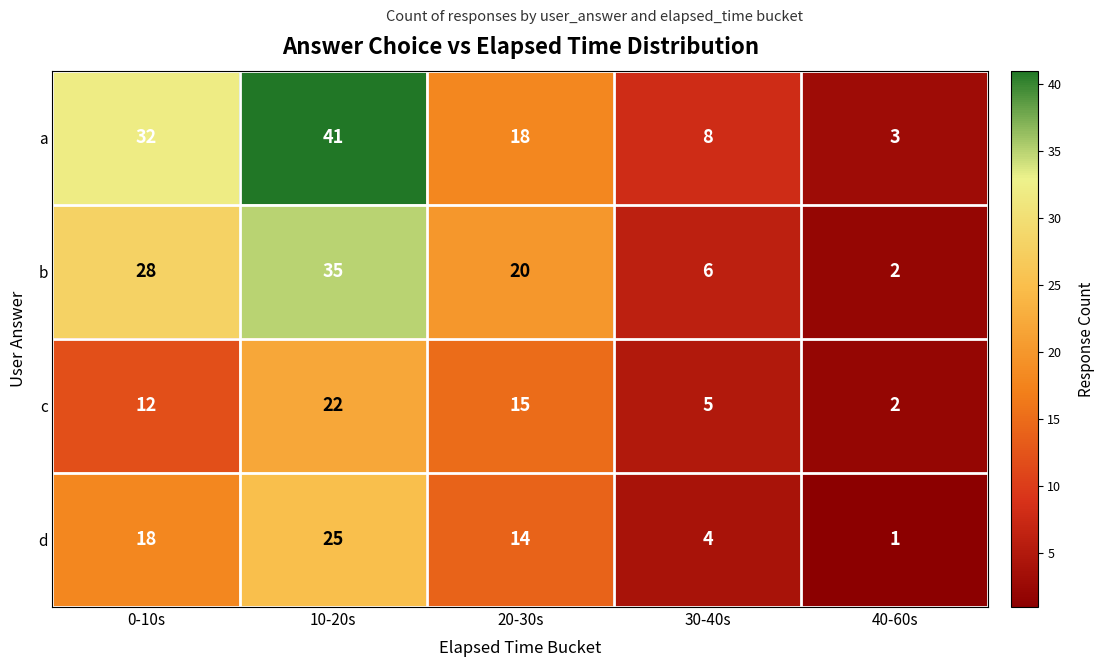

At 20-30s, list the series in order from smallest to largest.

d, c, a, b